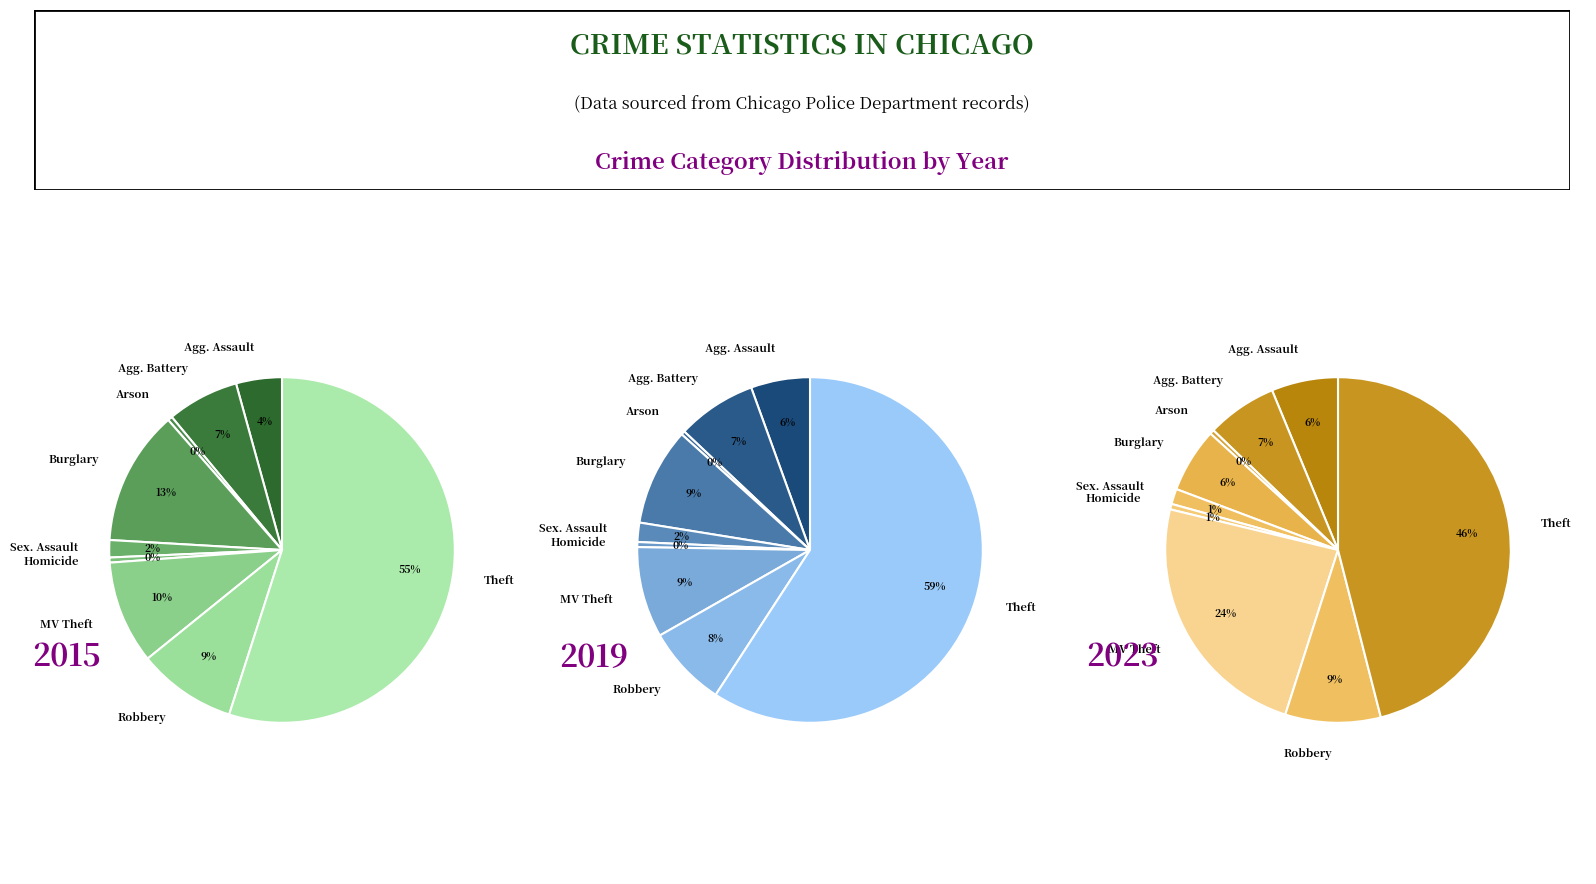

Is it true that Aggravated Battery is 1% of the pie?

False